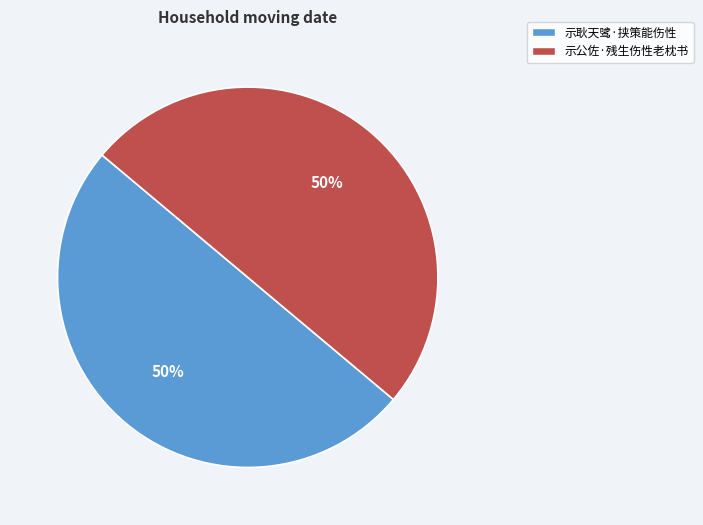

Approximately how many times larger is the value at 示公佐·残生伤性老枕书 compared to 示耿天骘·挟策能伤性?

1.0